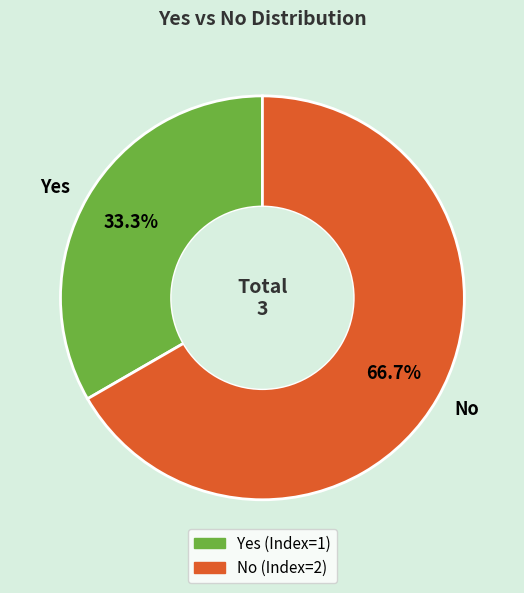

What is the smallest slice in the pie chart?

Yes